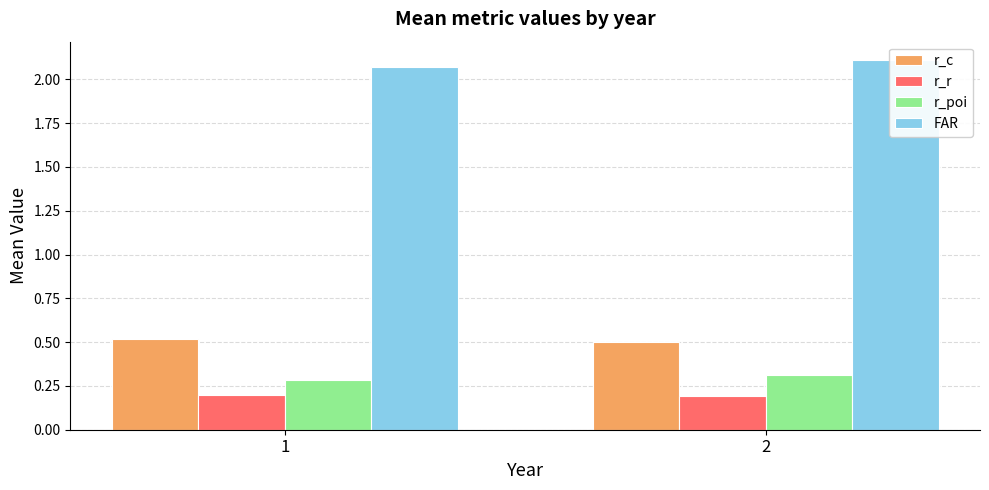

The FAR series shows 1.0 at 1. True or false?

False